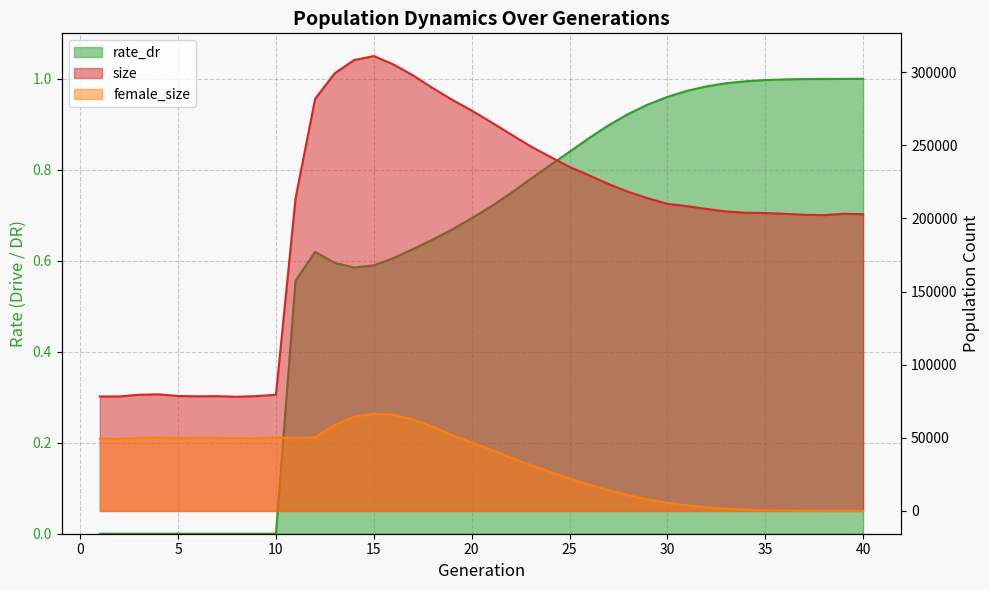

Rank the categories by female_size value from lowest to highest.

40, 39, 38, 37, 36, 35, 34, 33, 32, 31, 30, 29, 28, 27, 26, 25, 24, 23, 22, 21, 20, 2, 1, 8, 9, 5, 11, 7, 6, 3, 12, 4, 10, 19, 18, 13, 17, 14, 16, 15